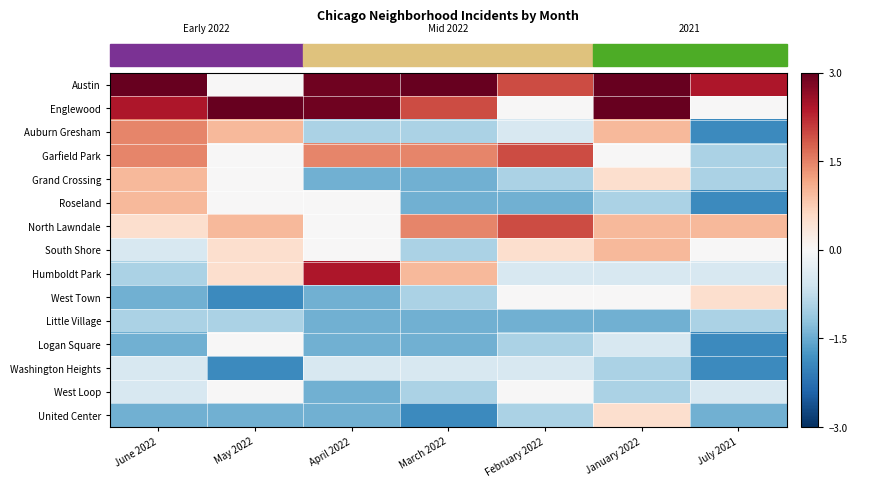

What is the total value across all series at April 2022?

-0.3